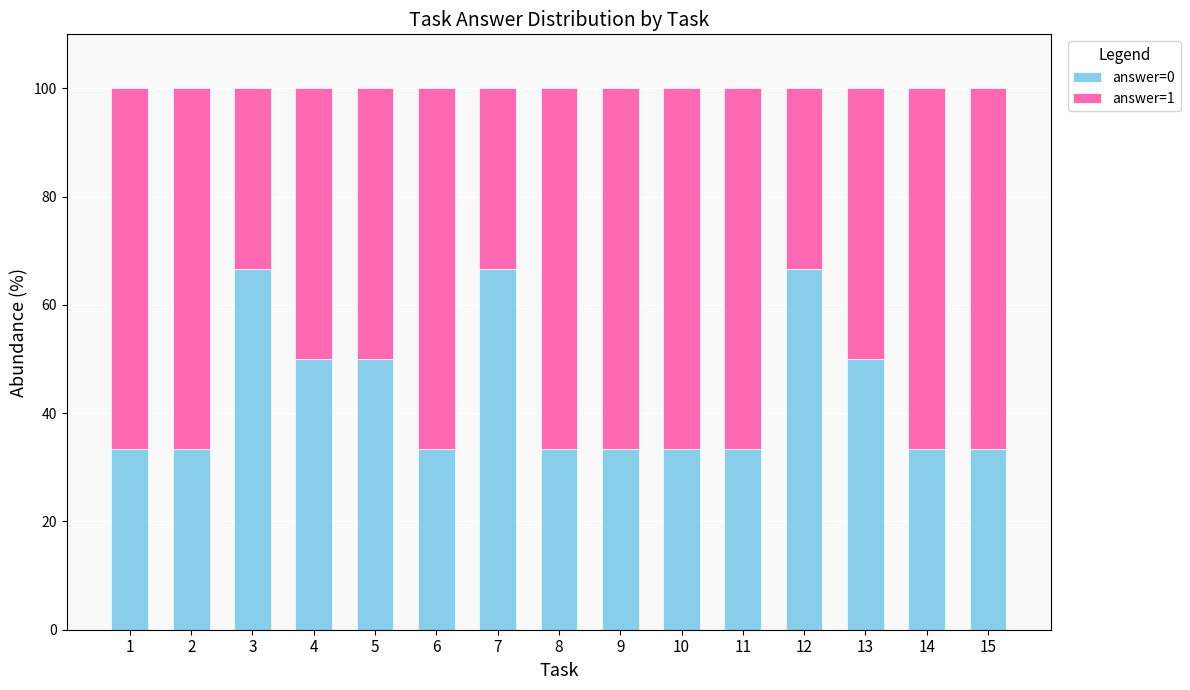

Are the bars grouped side by side (vs. stacked)?

No